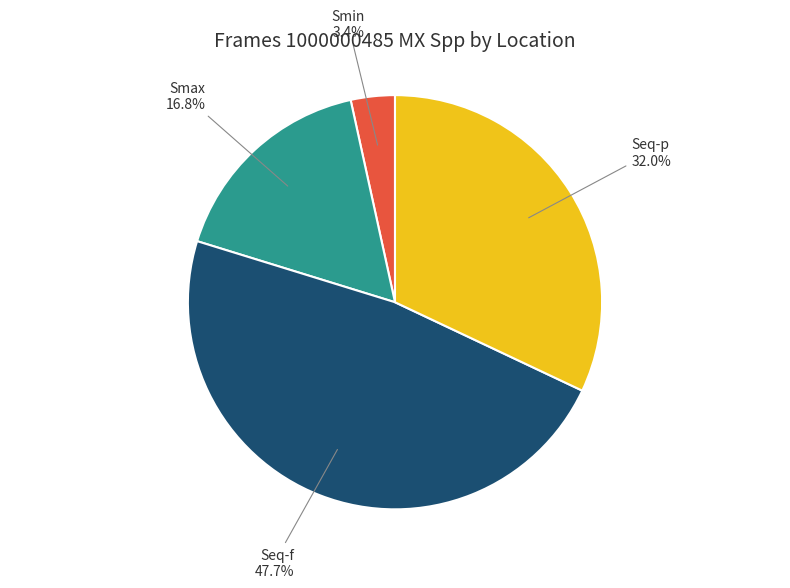

Between Seq-f and Smax, which is larger?

Seq-f